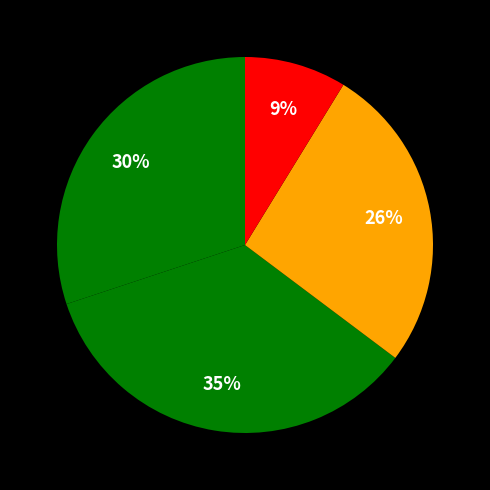

To the nearest percent, what is the difference between the largest and smallest slice percentages?

26%